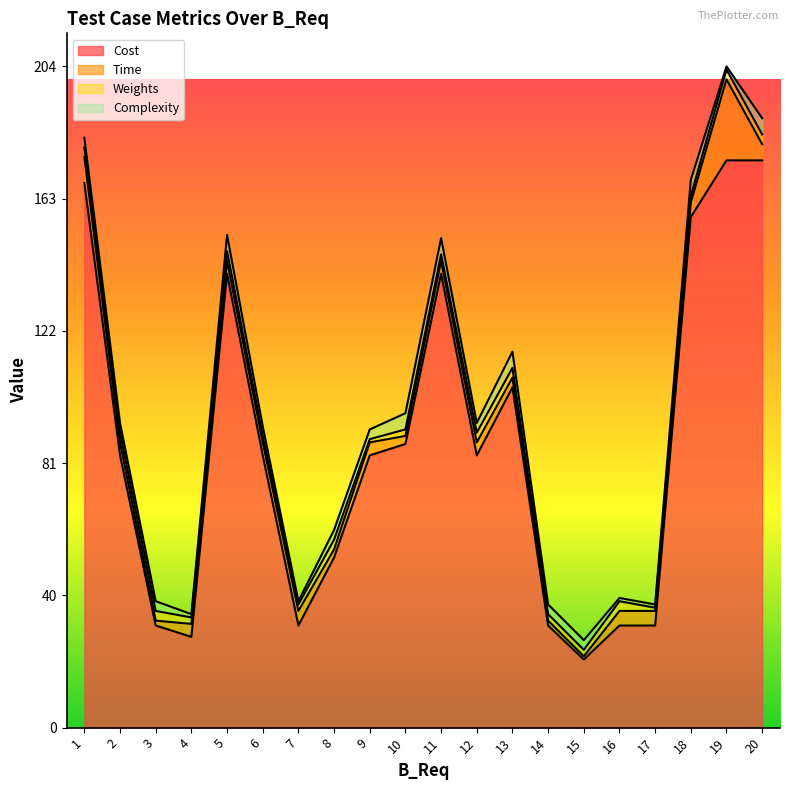

After their last crossing, which series has the higher values: Time or Weights?

Time